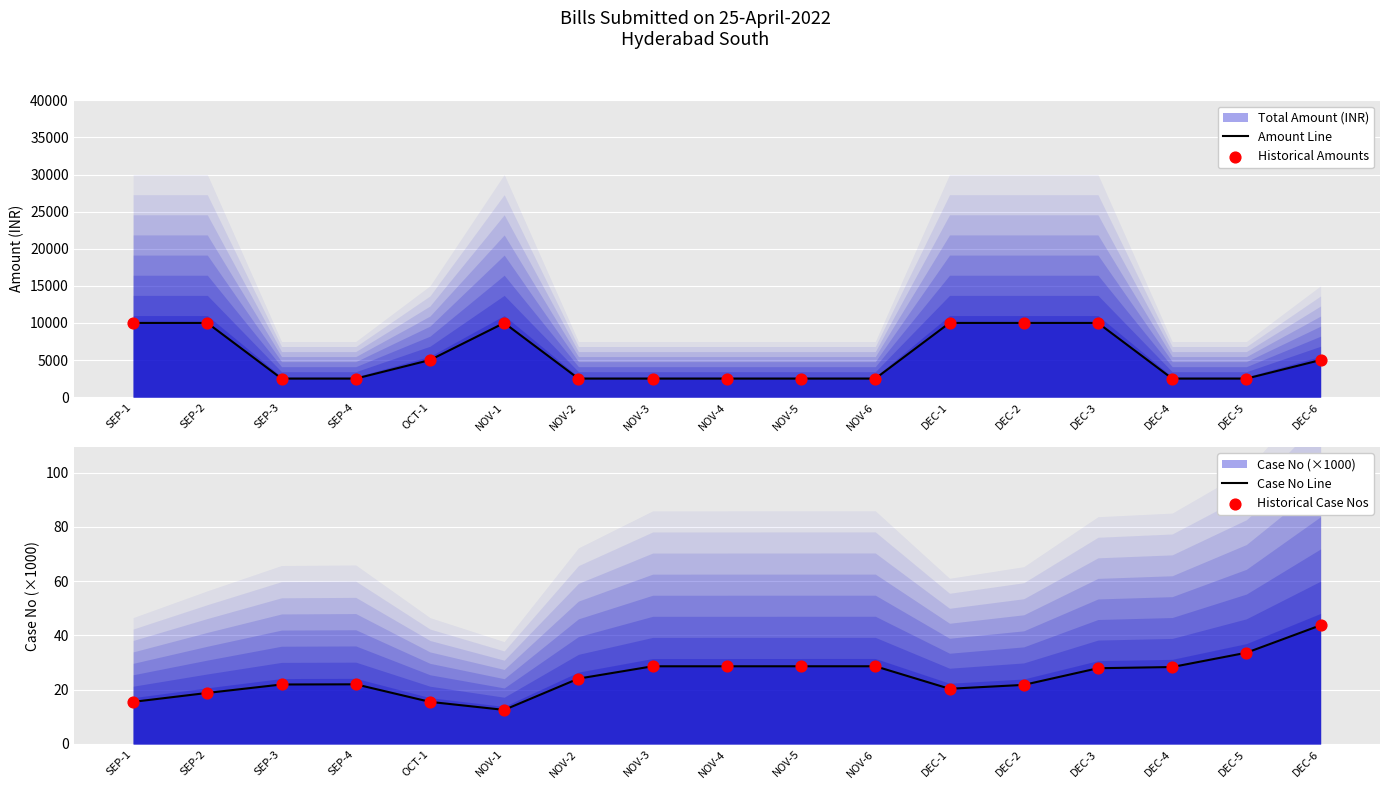

What is the total value across all series at NOV-1?

20025.1